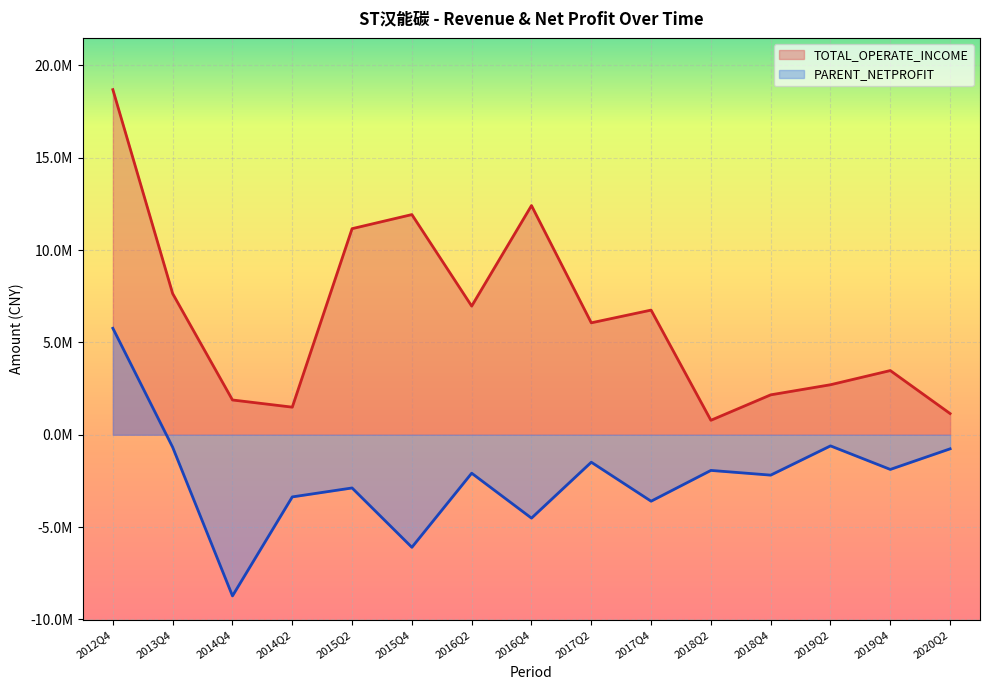

At how many categories does at least one series exceed -4889114?

15